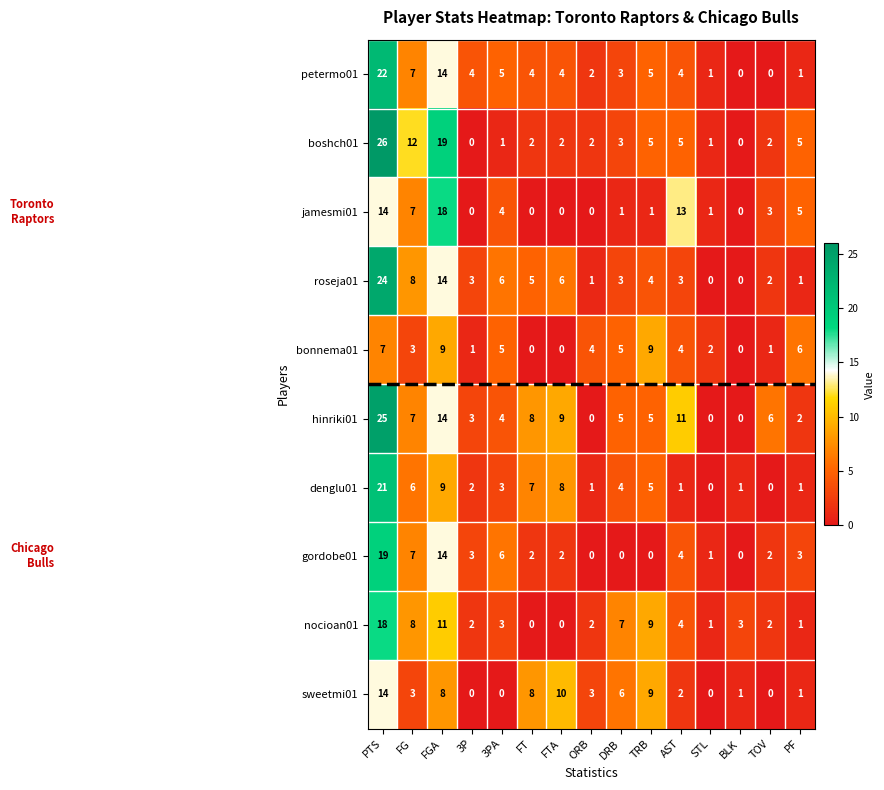

Is it true that sweetmi01 equals 0 at PF?

False